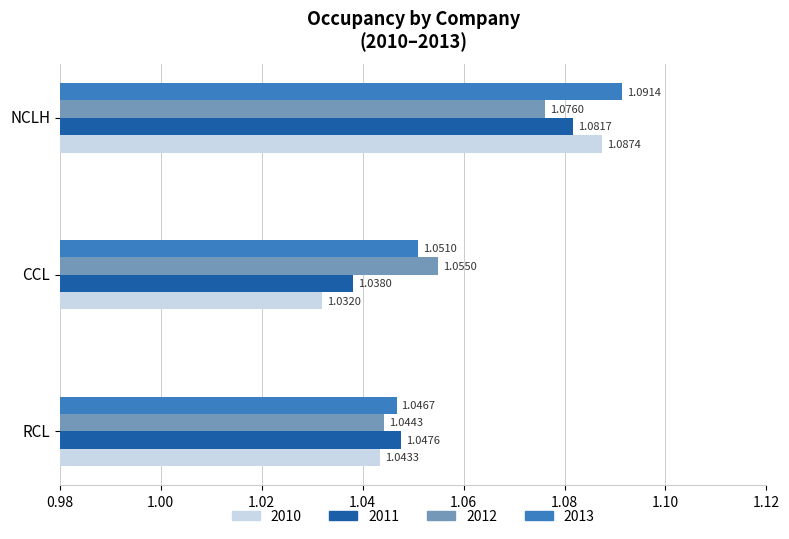

List the labels in order of 2010 value, smallest first.

CCL, RCL, NCLH